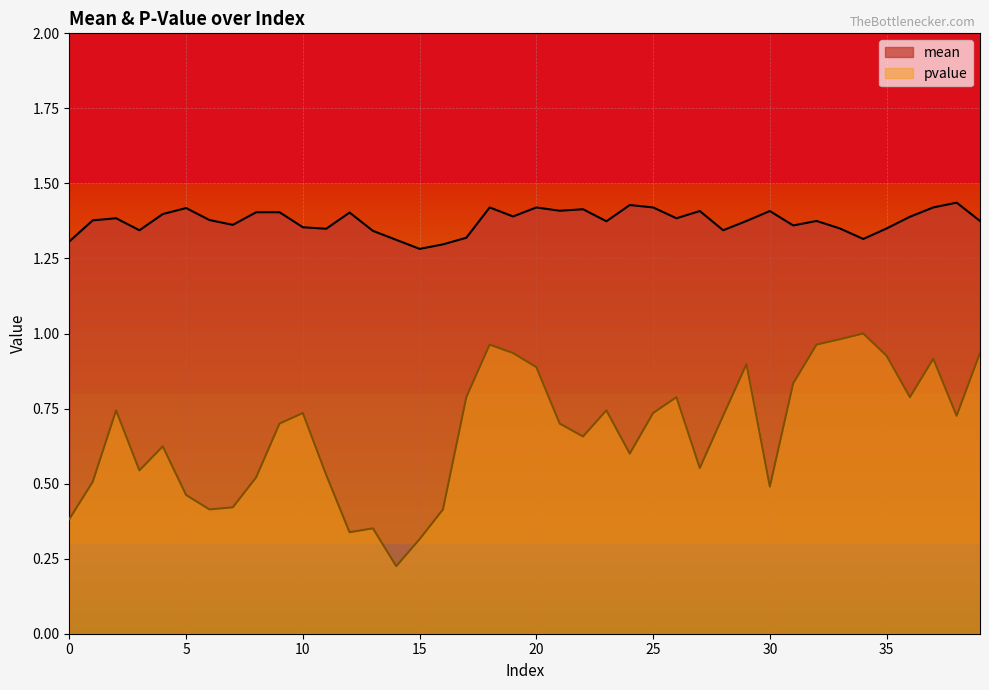

What is the difference between the second highest and minimum values in the mean series?

0.1